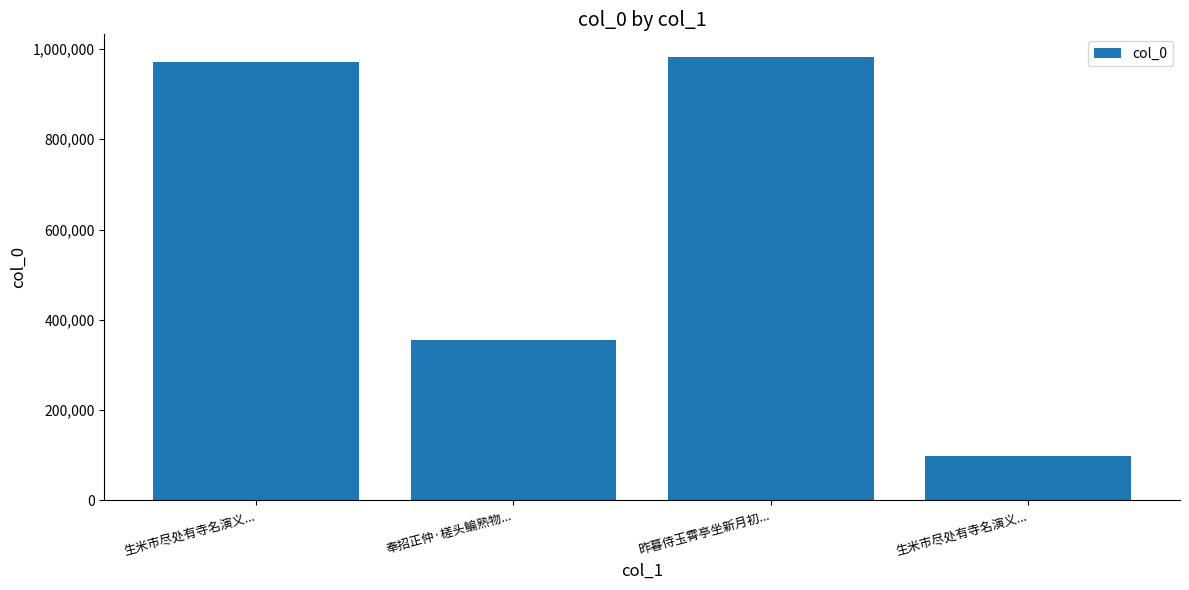

How many bars are there in total?

4